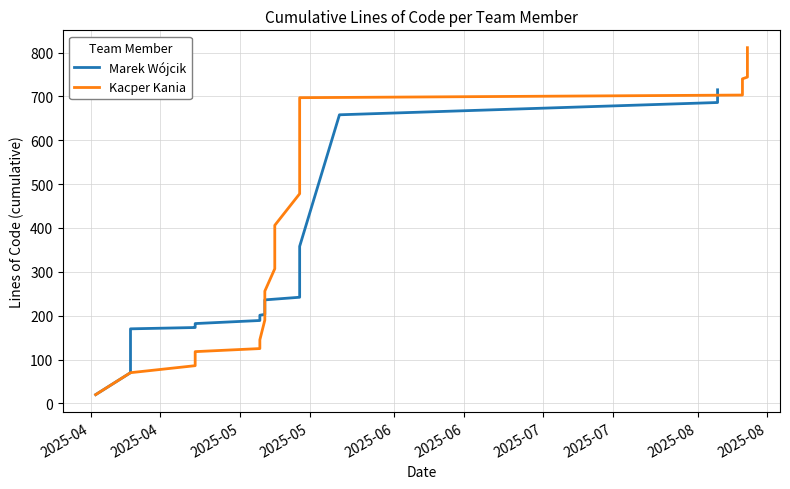

The value of Marek Wójcik at 27 is 499. True or false?

False